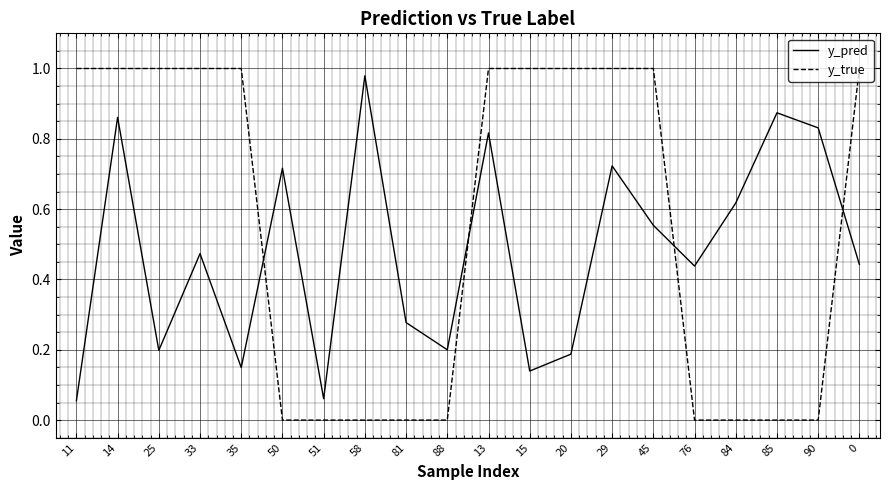

Which series changed the most between 35 and 13?

y_pred